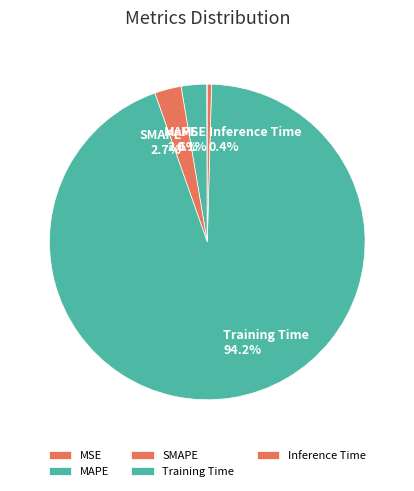

What is the largest slice in the pie chart?

Training Time